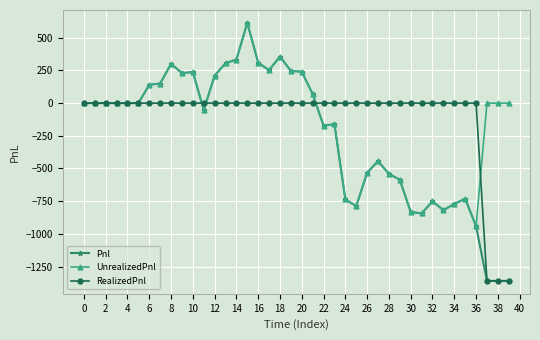

Which series has the largest range (max minus min)?

Pnl